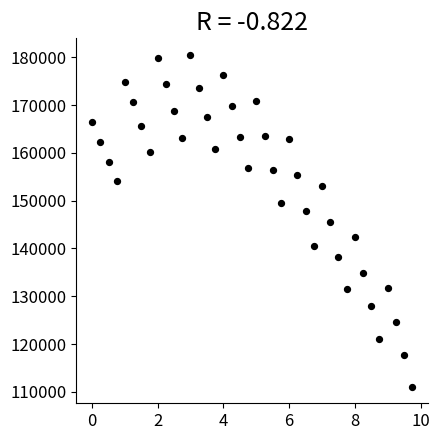

What is the range of Y values (max minus min)?

69447